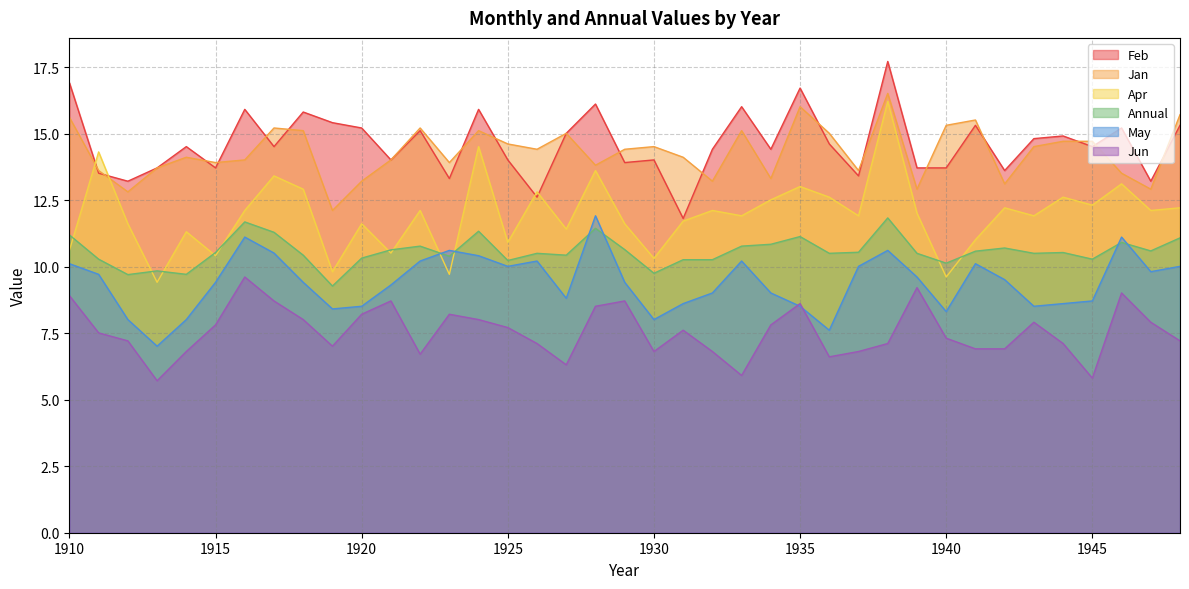

Is it true that Annual equals 10.5 at 1944?

True